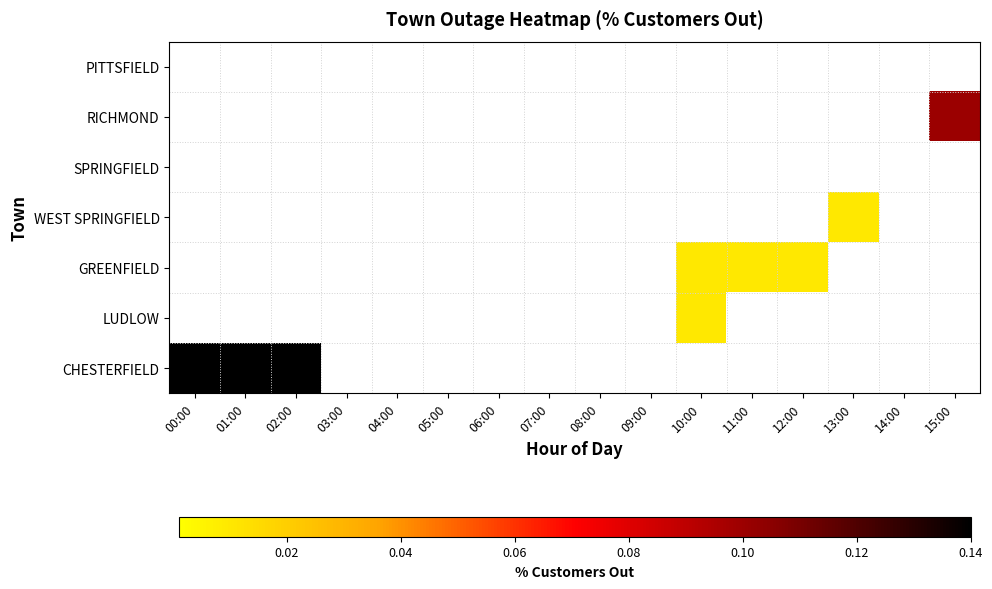

Rank the series by their maximum value, from highest to lowest.

CHESTERFIELD, RICHMOND, WEST SPRINGFIELD, GREENFIELD, LUDLOW, PITTSFIELD, SPRINGFIELD